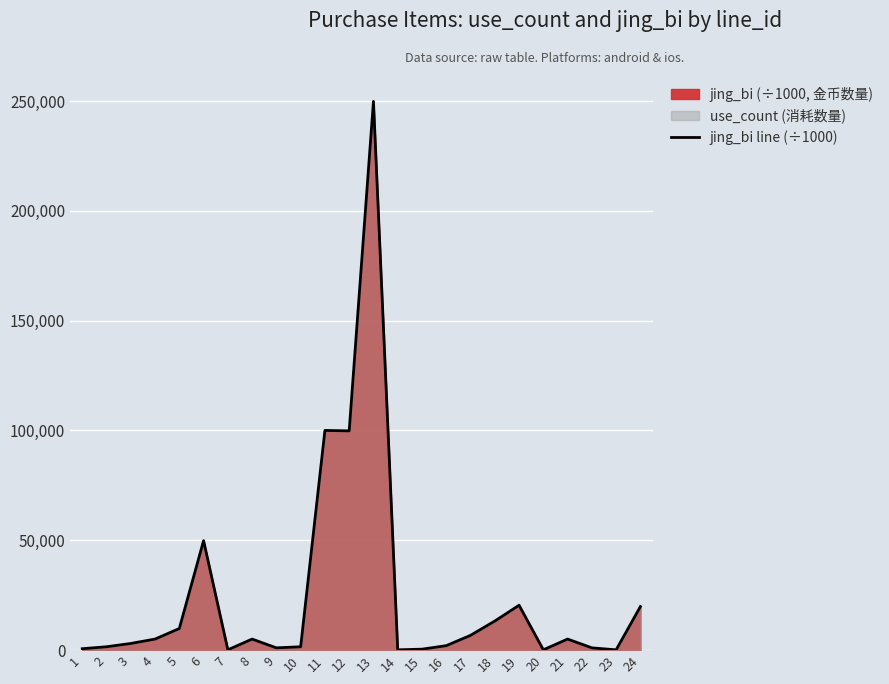

At which category does the chart reach its peak across all series?

13